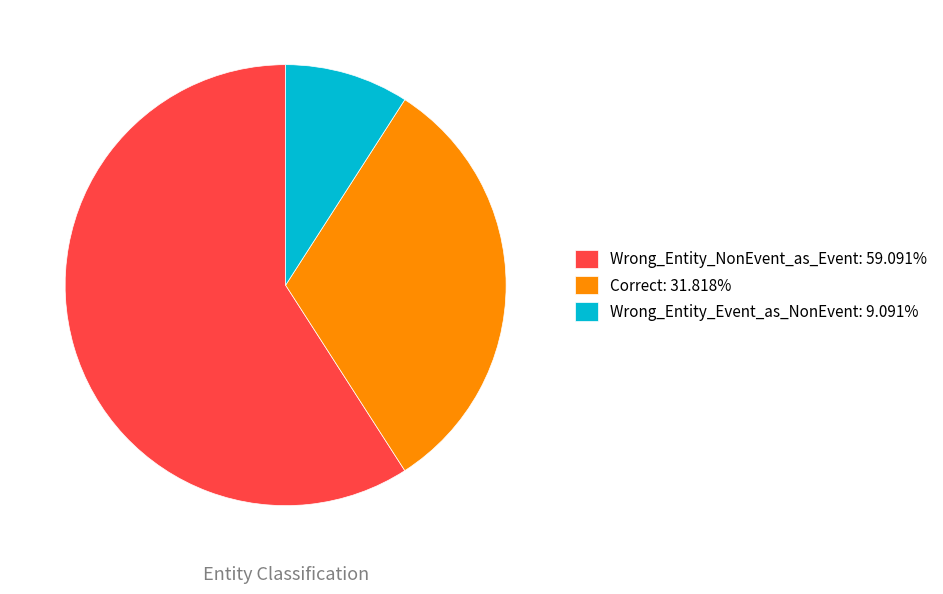

Rank the categories by value from lowest to highest.

Wrong_Entity_Event_as_NonEvent, Correct, Wrong_Entity_NonEvent_as_Event